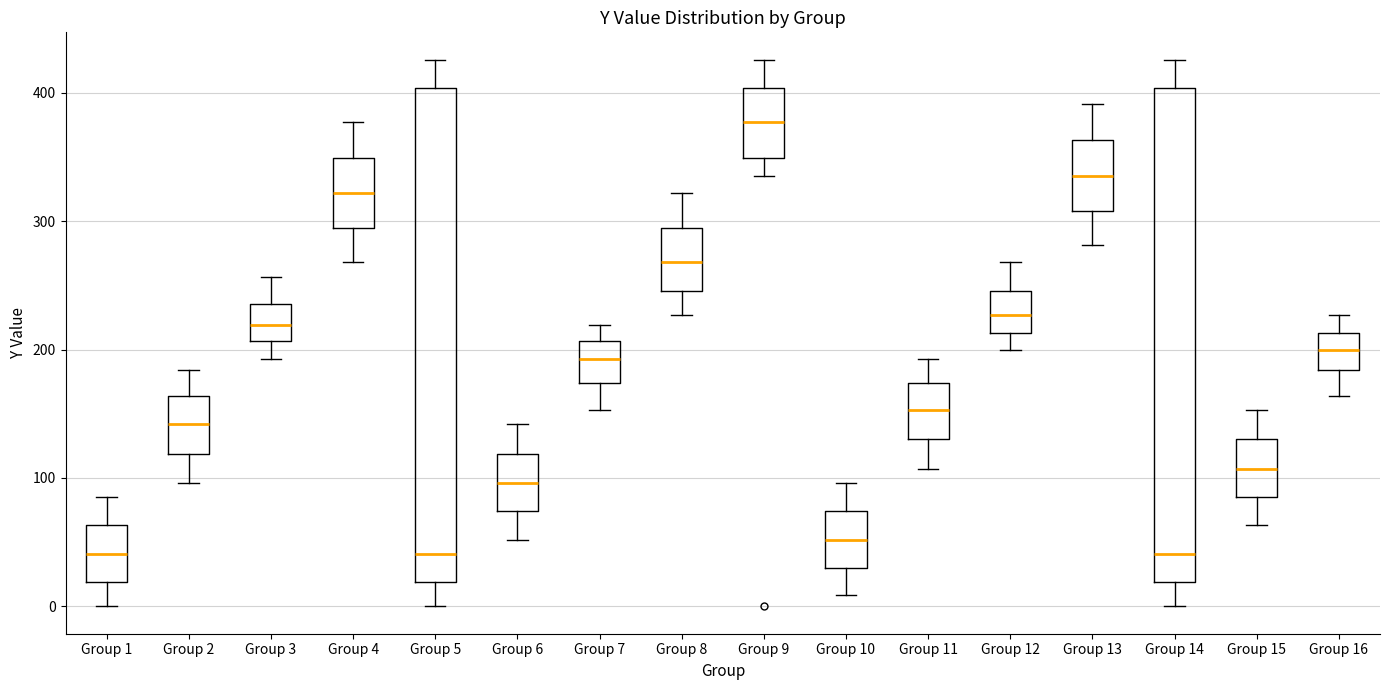

Where is the upper edge of the box for Group 16 on the y-axis? The values are not printed on the chart, so give them approximately, as read against the axis.

210